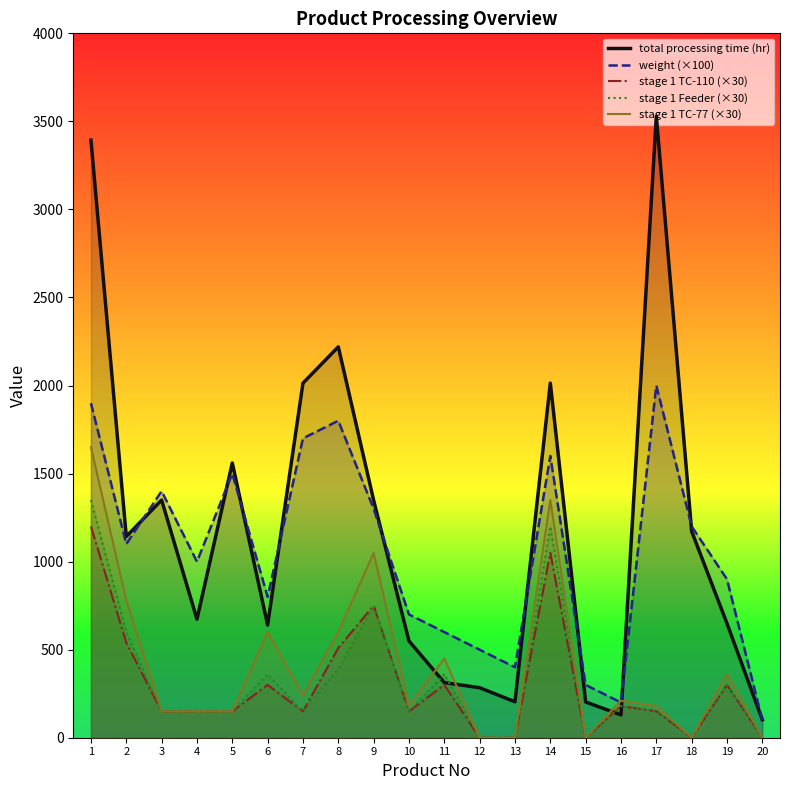

True or false: stage 1 TC-110 (×30) and stage 1 TC-77 (×30) intersect in this chart.

False